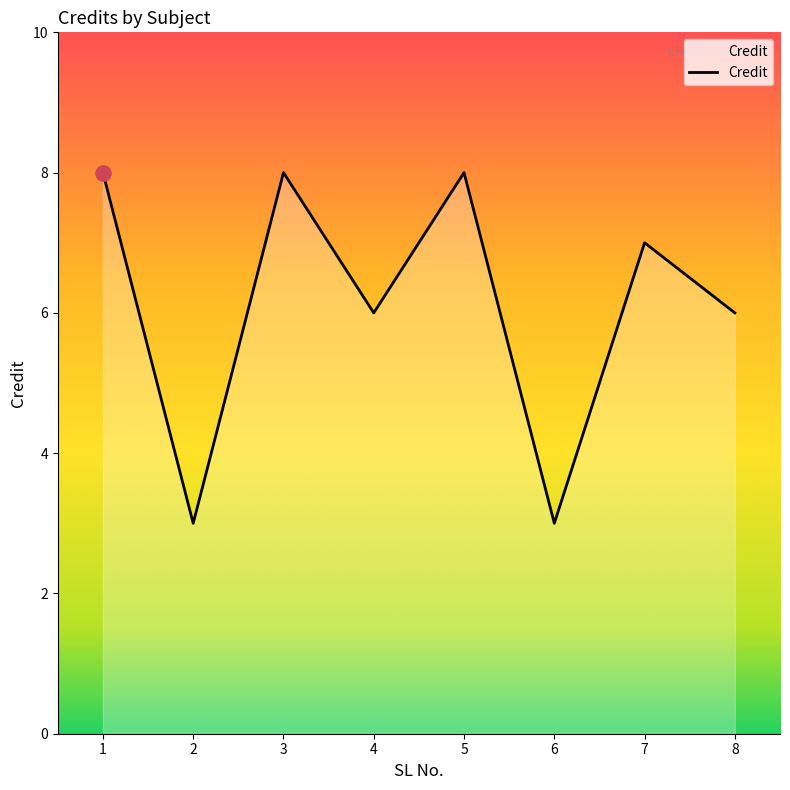

Which has a higher value, 7 or 8?

7